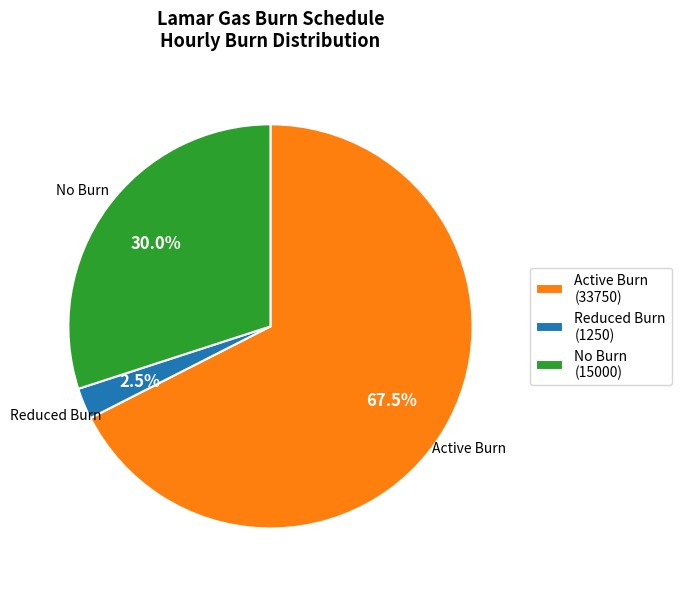

Rank the categories by value from lowest to highest.

Reduced Burn (1250), No Burn (15000), Active Burn (33750)